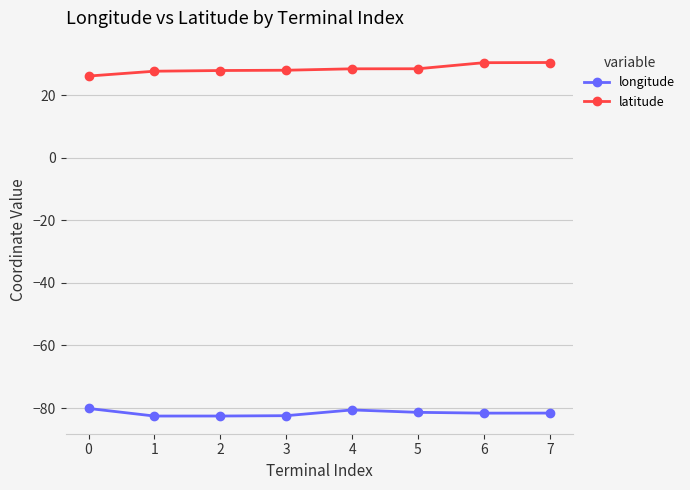

List the series in order of their peak value, highest first.

latitude, longitude